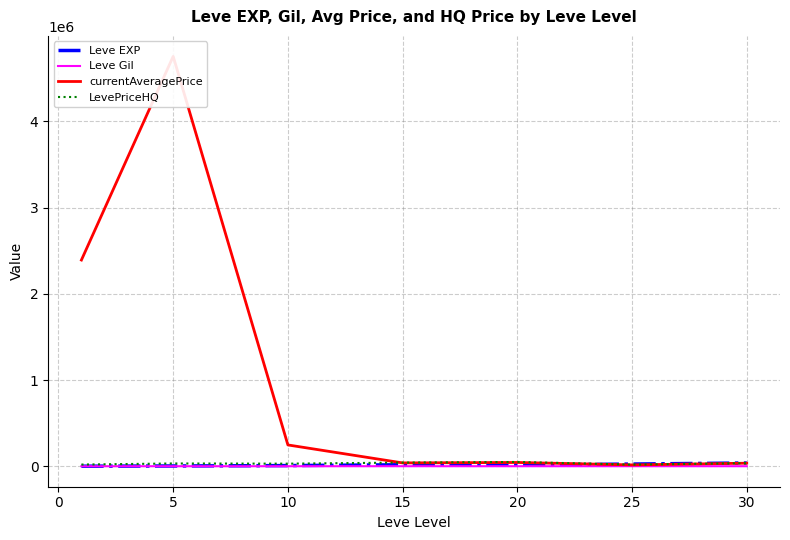

Which series changed the most between −5 and 20?

currentAveragePrice